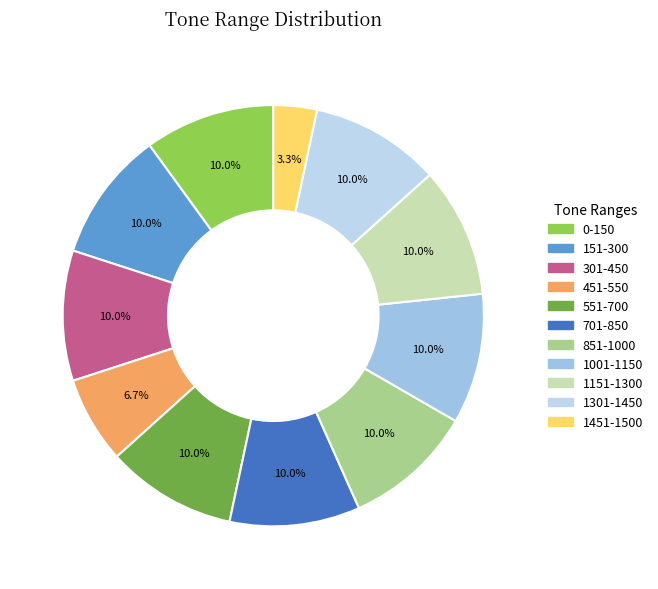

To the nearest percent, what portion does 1151-1300 represent?

10%